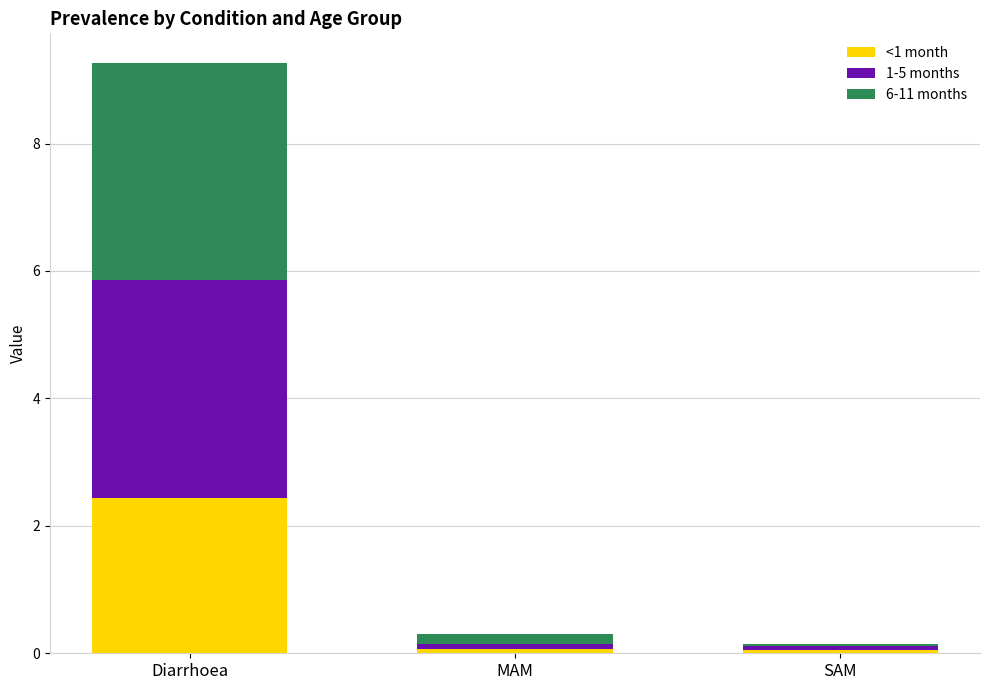

At which category is the sum across all series the highest?

Diarrhoea